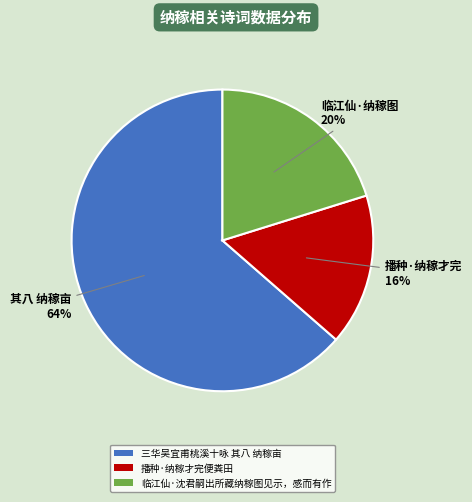

Approximately how many times larger is the value at 临江仙·沈君嗣出所藏纳稼图见示，感而有作 compared to 播种·纳稼才完便粪田?

1.2